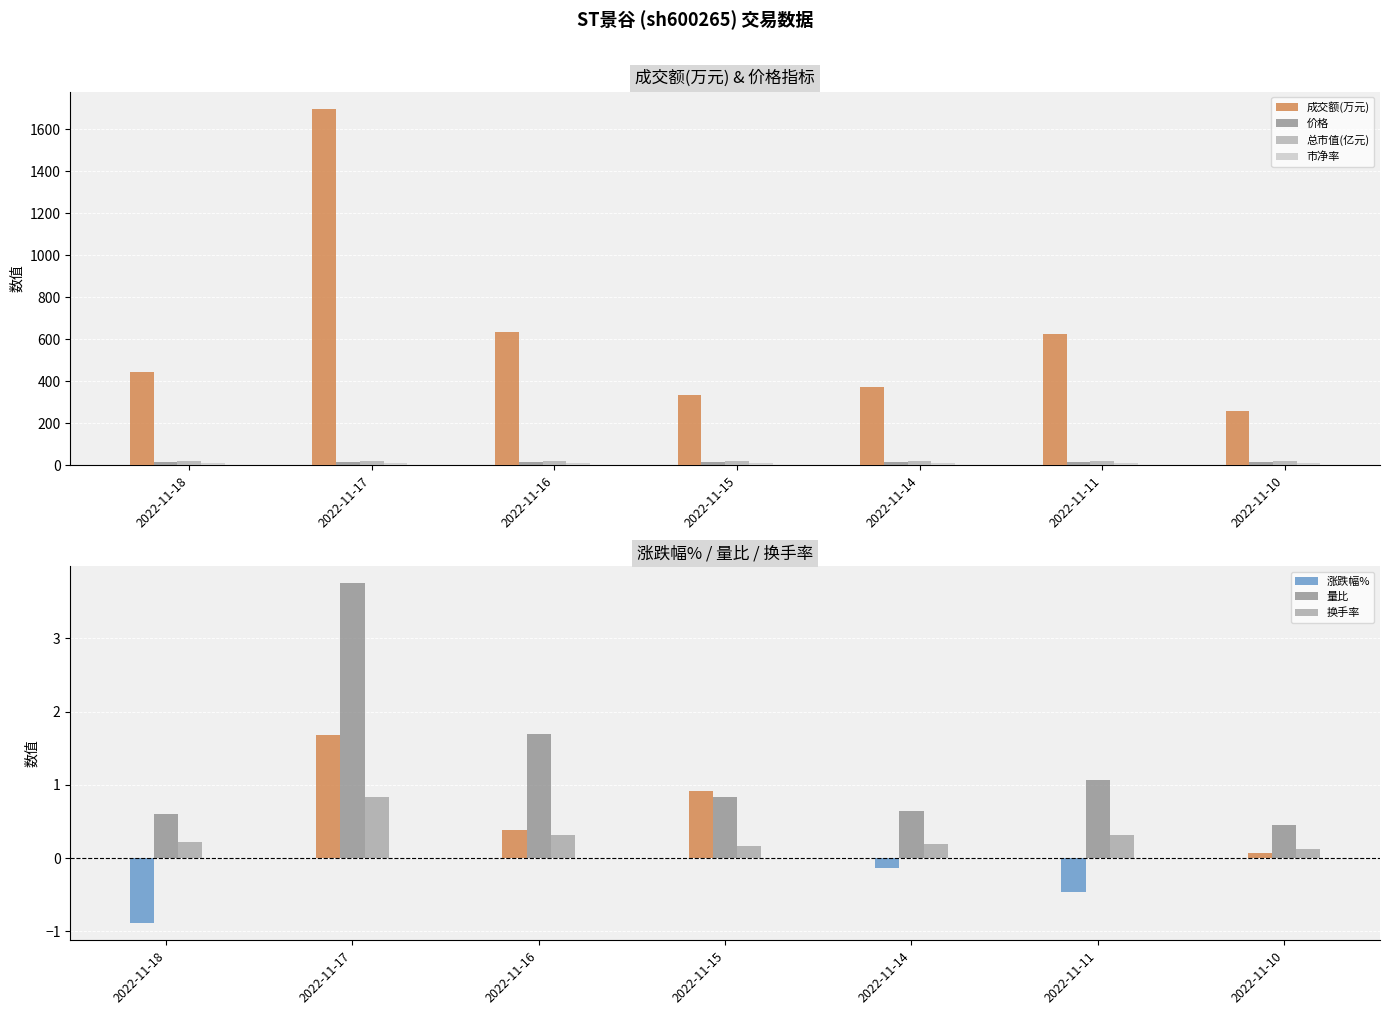

The value at 2022-11-16 is 637. True or false?

True